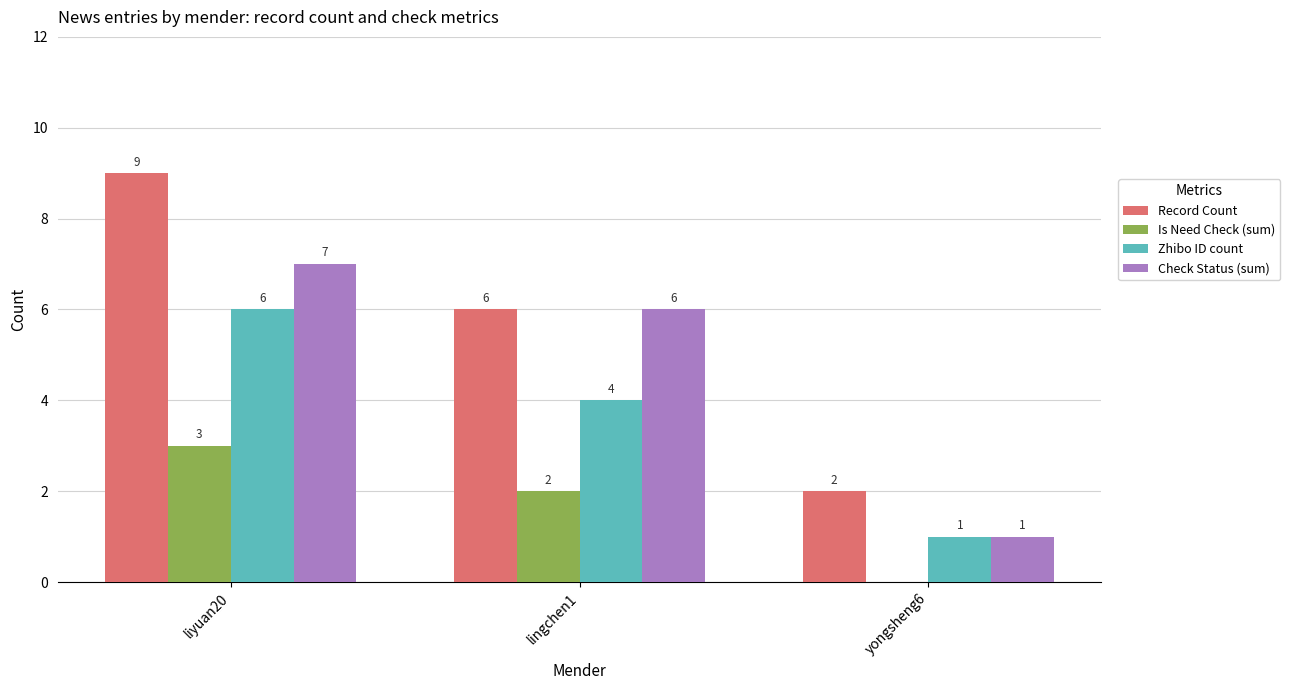

What is the difference between the Check Status (sum) values at yongsheng6 and liyuan20?

6